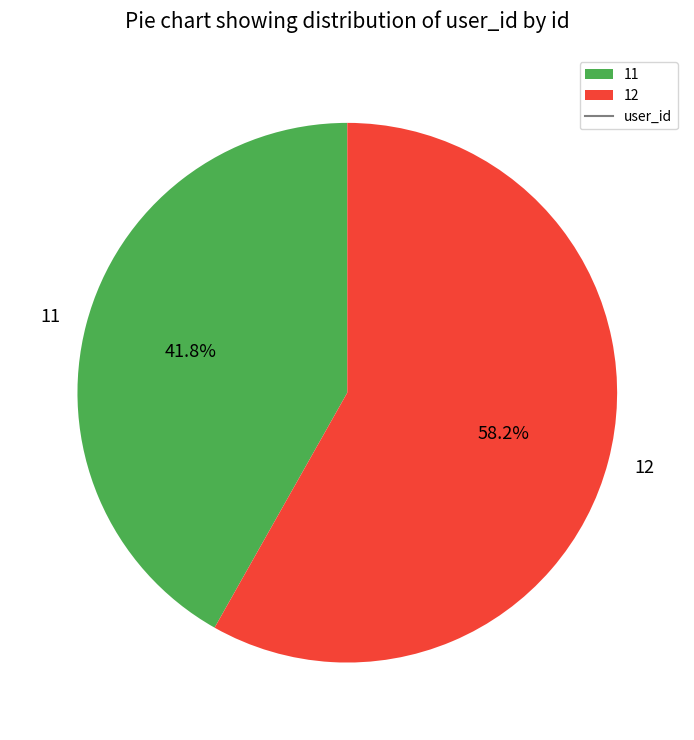

What is the largest slice in the pie chart?

12